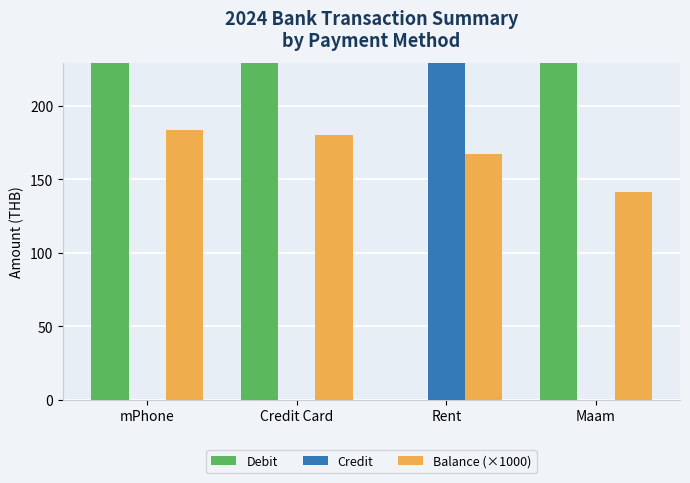

The Debit series shows 21402.9 at mPhone. True or false?

True